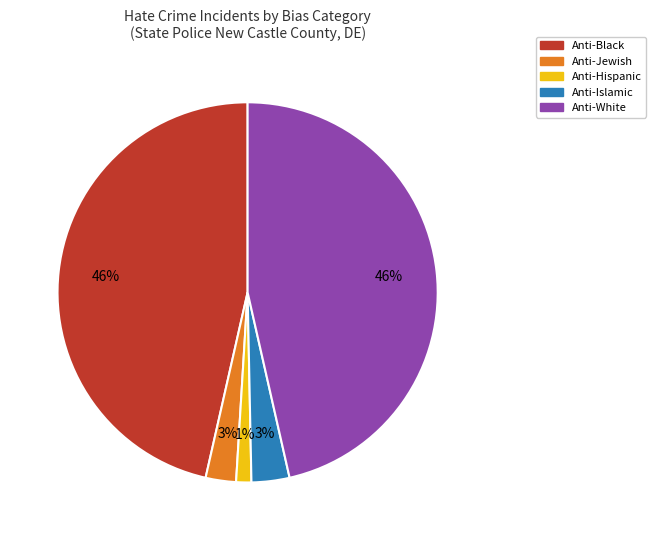

Between Anti-Black and Anti-Hispanic, which is larger?

Anti-Black